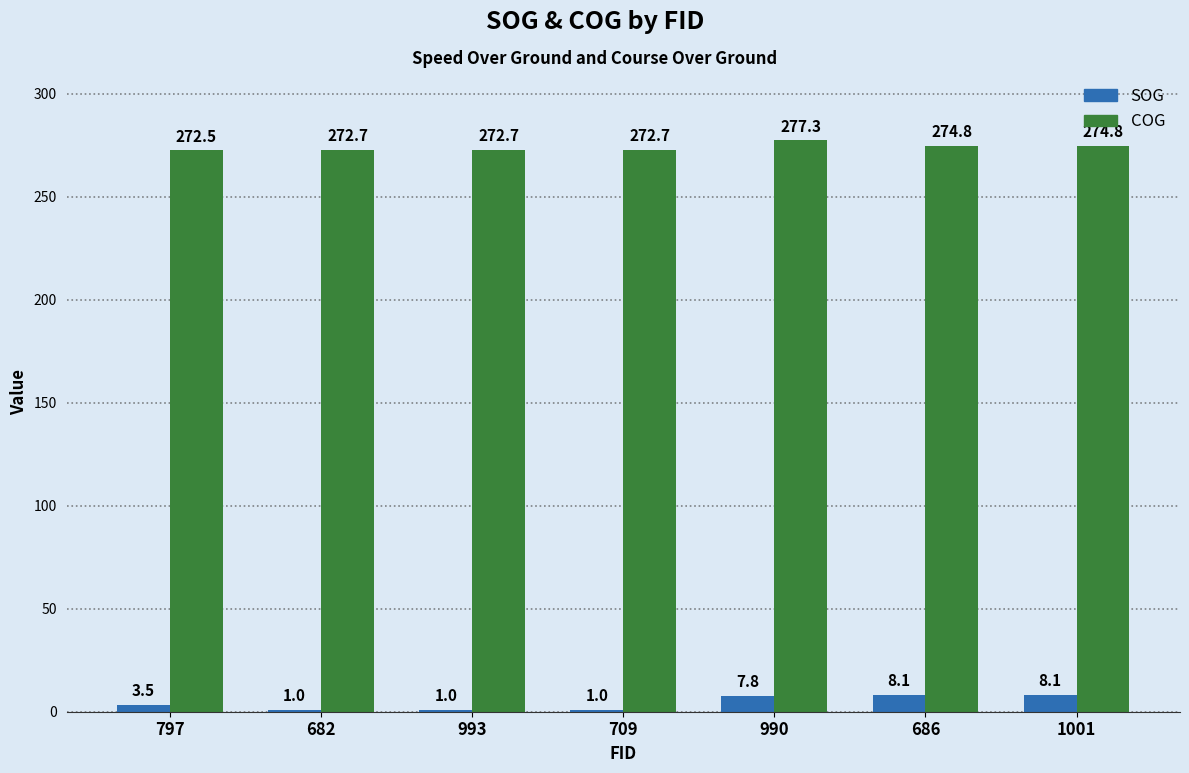

At how many categories does at least one series exceed 40?

7